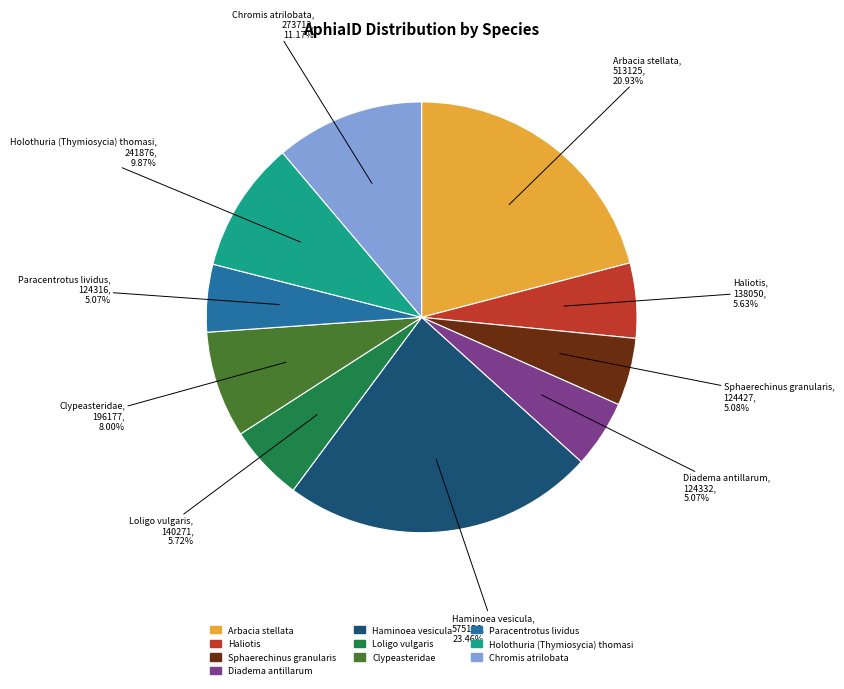

Do Clypeasteridae and Holothuria (Thymiosycia) thomasi together represent more than half of the pie?

No